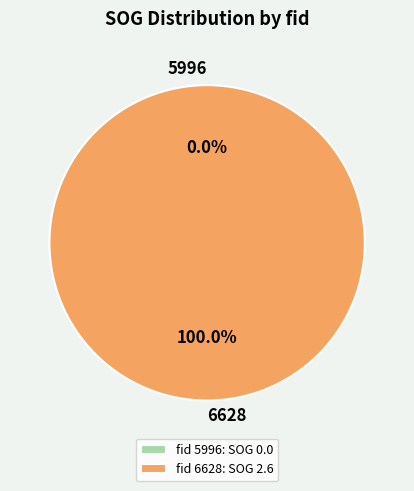

What is the smallest slice in the pie chart?

5996